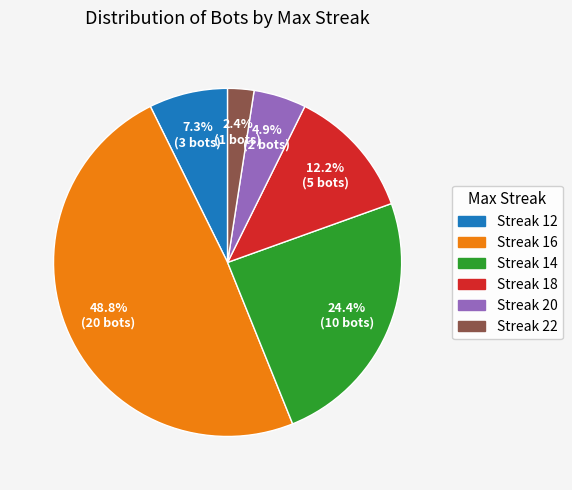

How many slices are in this pie chart?

6